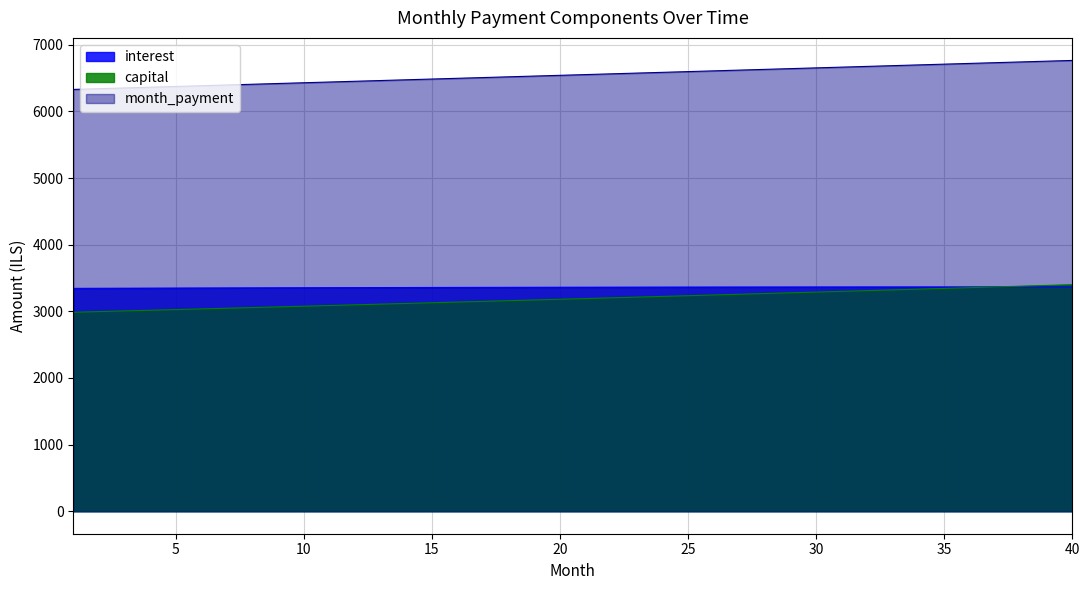

Reading left to right, what are all the values shown in this chart?

interest: 3344.4	3345.6	3346.7	3347.8	3348.9	3350.0	3351.0	3351.9	3352.9	3353.8	3354.7	3355.6	3356.4	3357.2	3357.9	3358.7	3359.4	3360.0	3360.7	3361.3	3361.8	3362.4	3362.9	3363.3	3363.8	3364.2	3364.5	3364.8	3365.1	3365.4	3365.6	3365.8	3365.9	3366.0	3366.1	3366.2	3366.2	3366.1	3366.0	3365.9
capital: 2986.1	2996.1	3006.1	3016.1	3026.1	3036.2	3046.3	3056.5	3066.7	3076.9	3087.2	3097.4	3107.8	3118.1	3128.5	3139.0	3149.4	3159.9	3170.4	3181.0	3191.6	3202.3	3212.9	3223.6	3234.4	3245.2	3256.0	3266.8	3277.7	3288.7	3299.6	3310.6	3321.6	3332.7	3343.8	3355.0	3366.2	3377.4	3388.6	3399.9
month_payment: 6330.6	6341.7	6352.8	6363.9	6375.0	6386.2	6397.3	6408.4	6419.6	6430.7	6441.9	6453.0	6464.2	6475.3	6486.5	6497.6	6508.8	6520.0	6531.1	6542.3	6553.5	6564.6	6575.8	6587.0	6598.1	6609.3	6620.5	6631.7	6642.9	6654.0	6665.2	6676.4	6687.6	6698.8	6710.0	6721.1	6732.3	6743.5	6754.7	6765.9